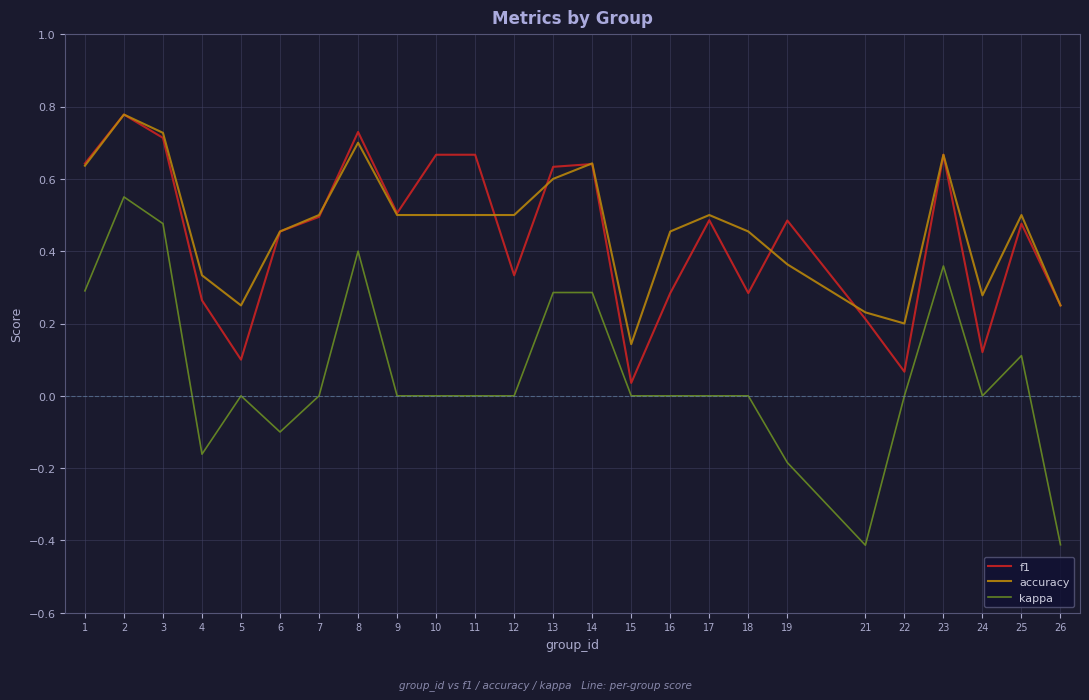

How many series are shown in this chart?

3